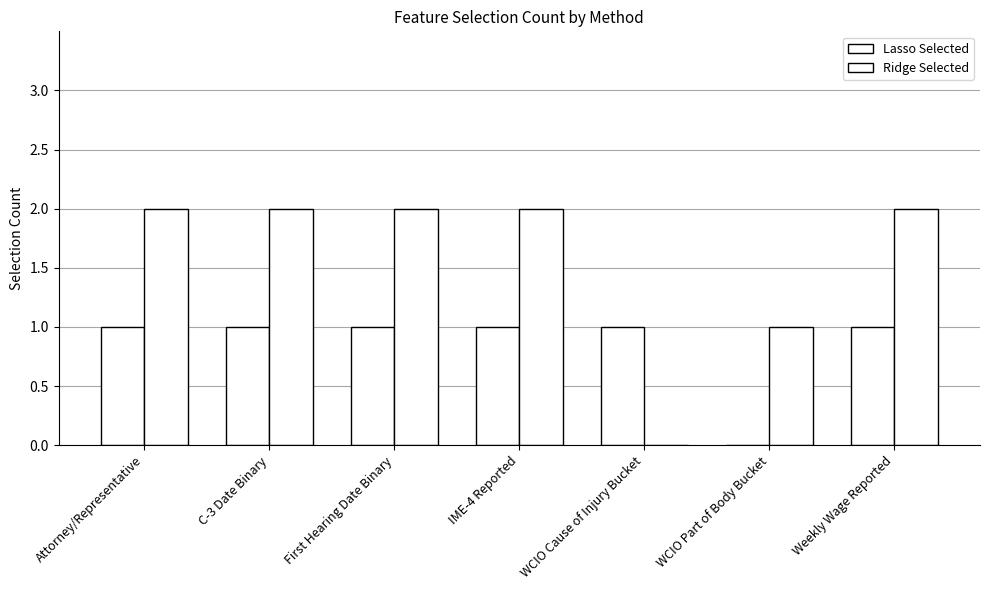

How many positive values does the Lasso Selected series have?

6